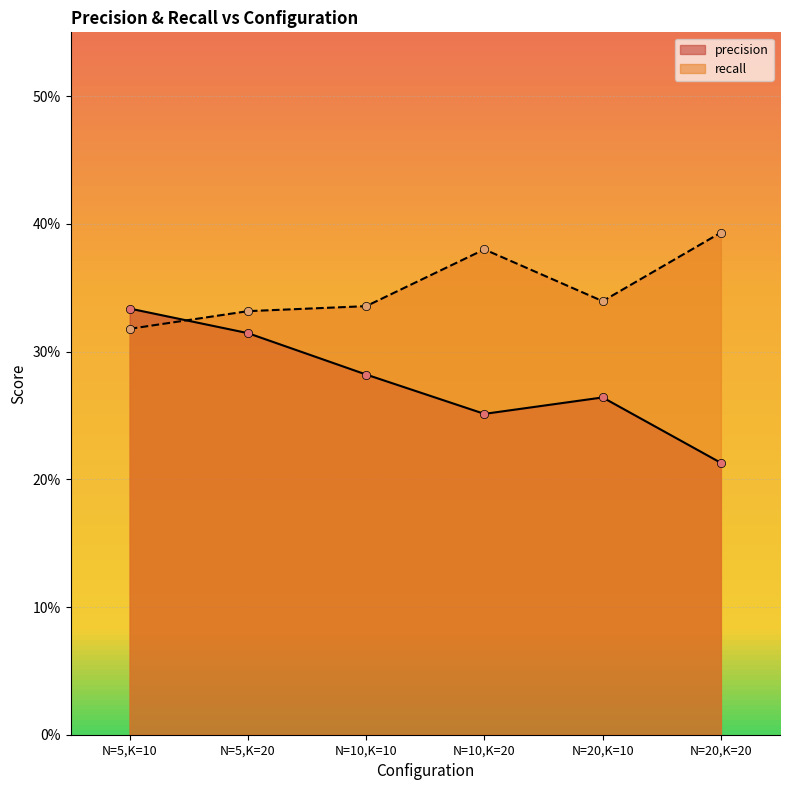

How many intersections are there between recall and precision?

1